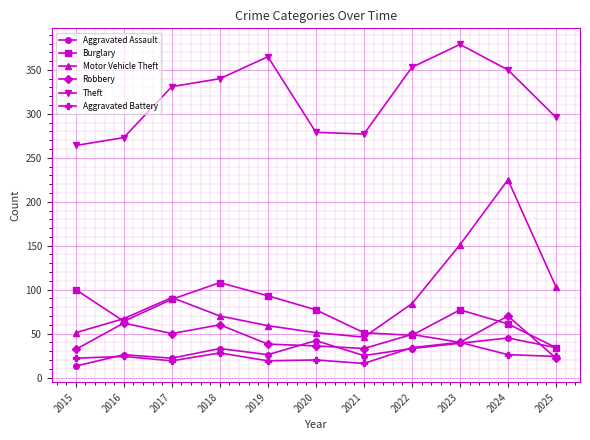

Which series has the largest range (max minus min)?

Motor Vehicle Theft